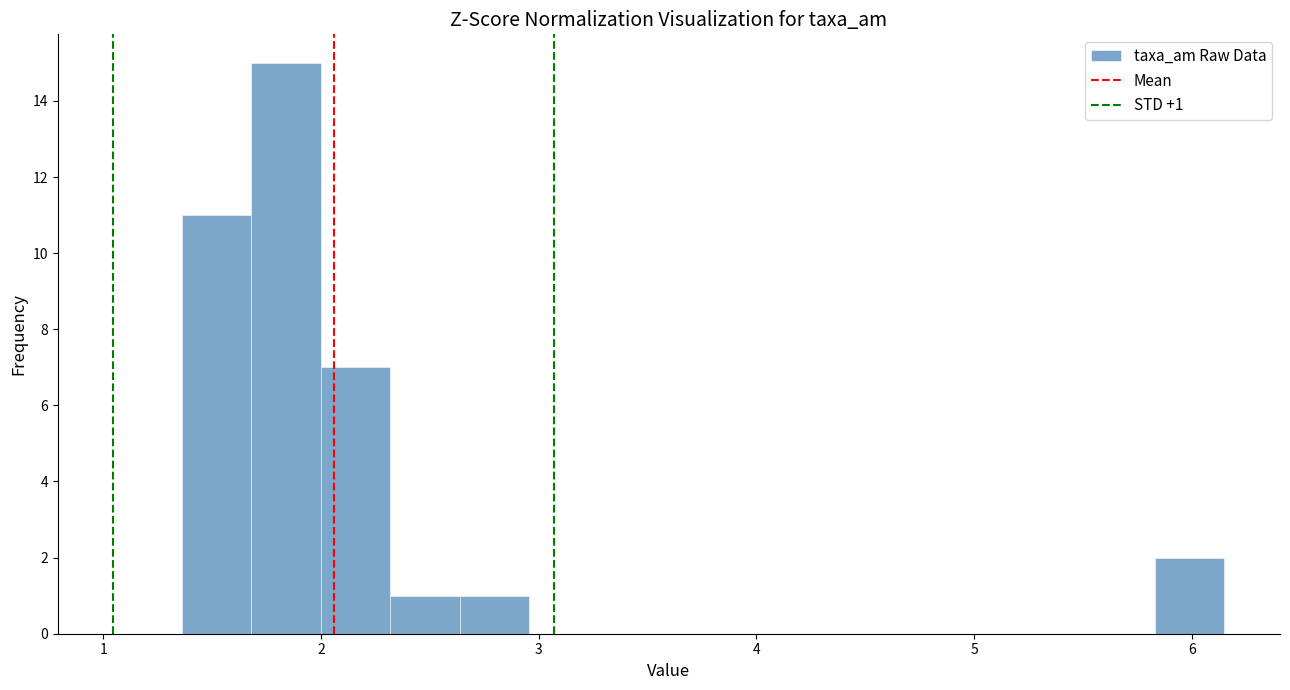

Around what value on the x-axis is the tallest bar? Give the approximate position of its centre, as read against the axis.

1.8